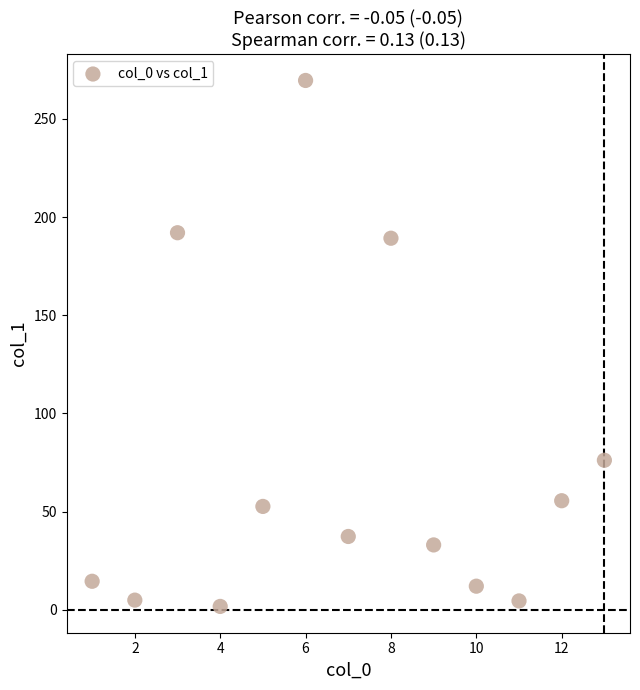

What is the range of Y values (max minus min)?

267.7